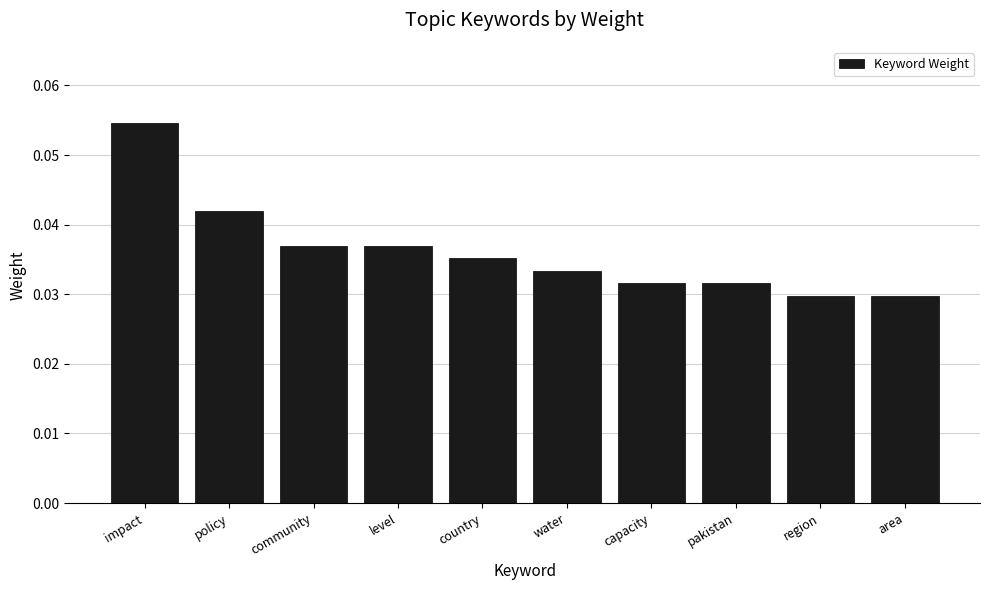

True or false: the data shows 0.1 at level.

False